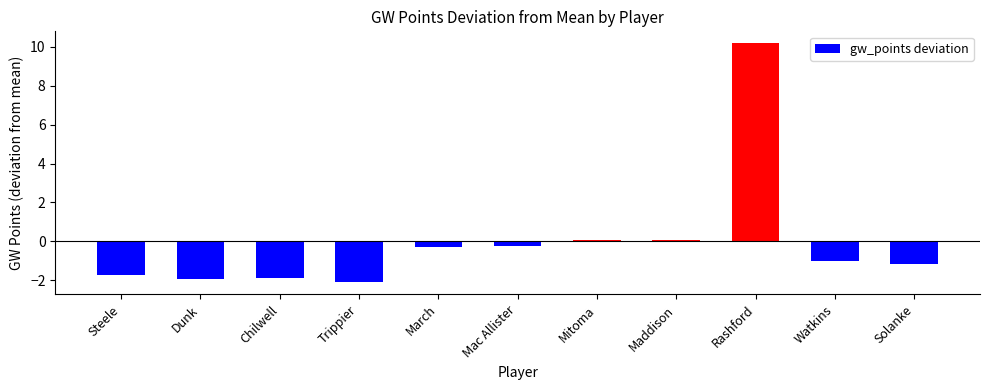

The chart shows a value of -0.6 at Solanke. True or false?

False